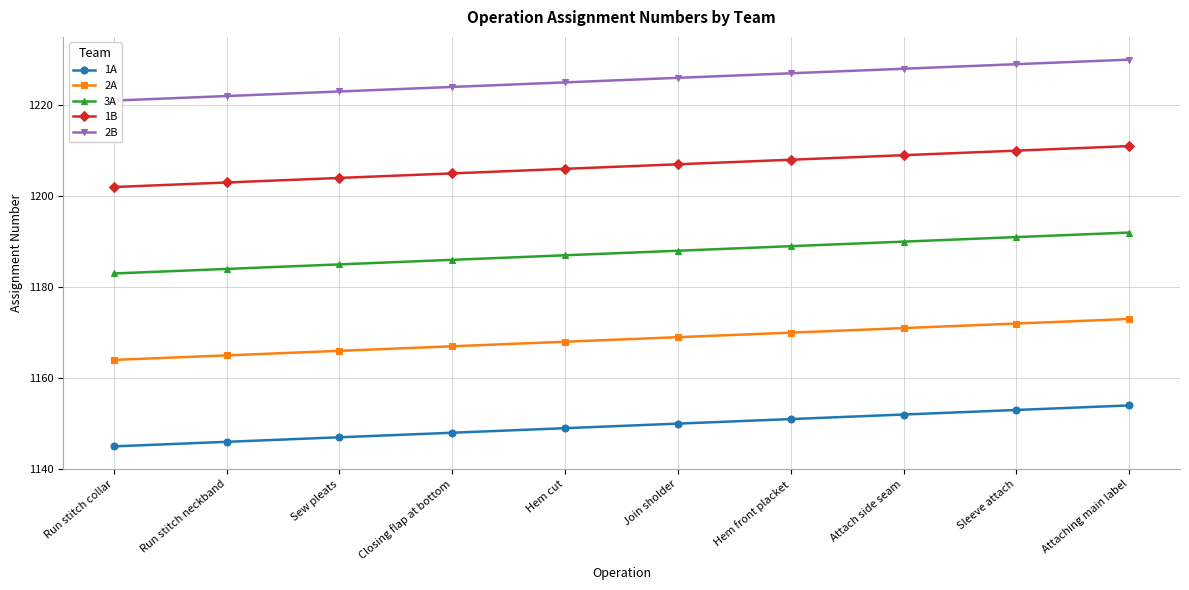

What is the difference between the highest and lowest values at Closing flap at bottom?

76